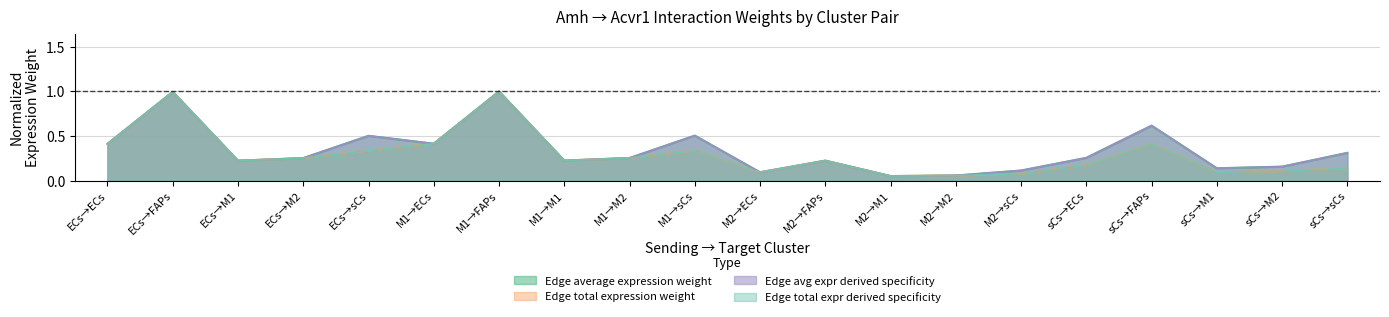

True or false: Edge average expression derived specificity has more than 2 interior local peaks.

True